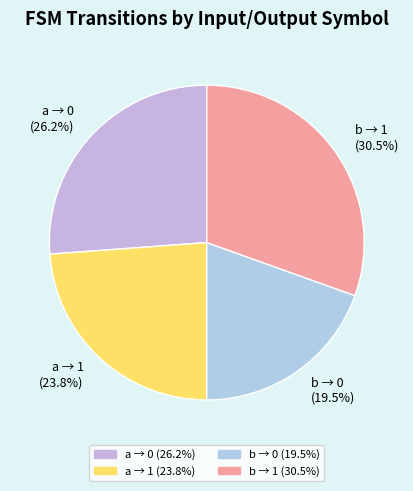

Rank the categories by value from lowest to highest.

b → 0, a → 1, a → 0, b → 1